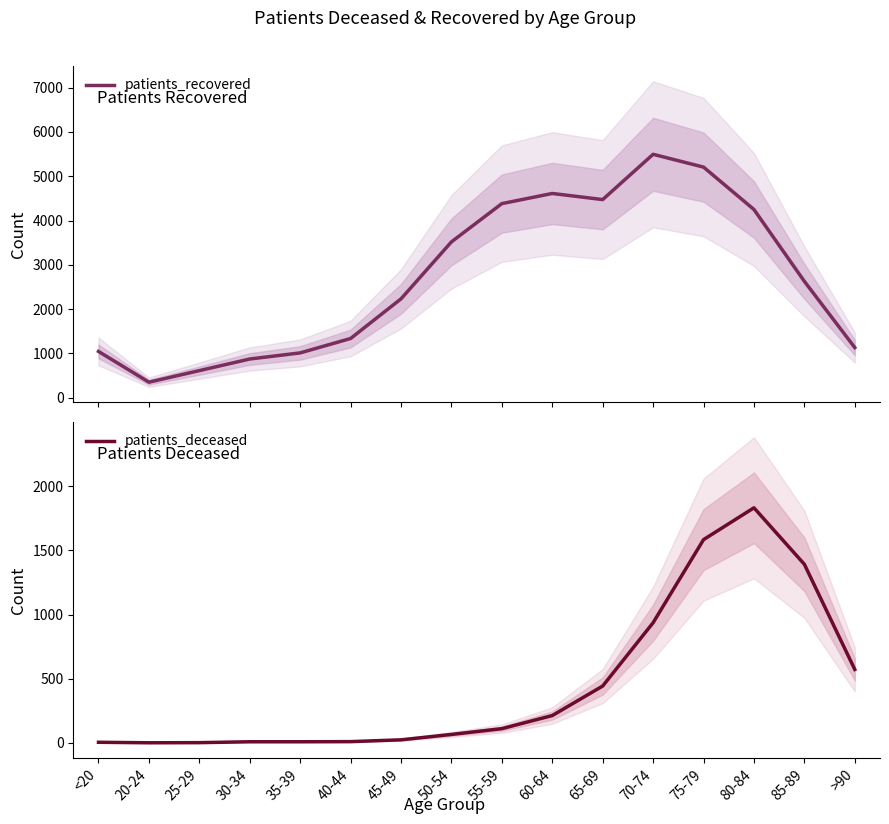

At which label does patients_recovered first exceed 2627?

50-54